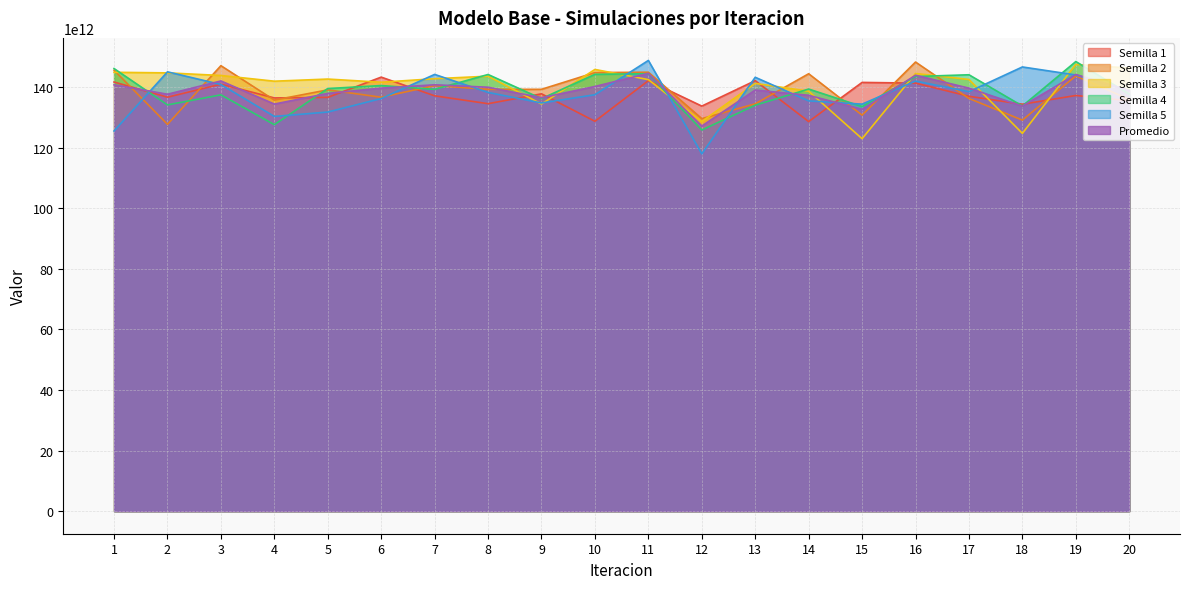

The Semilla 3 series shows 204807900147500 at 16. True or false?

False